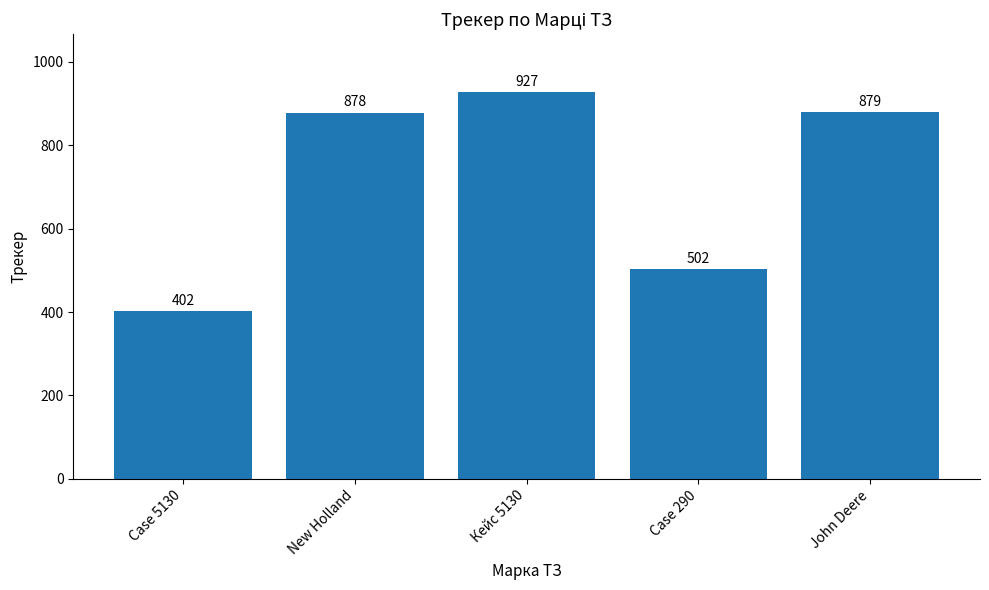

How many bars are there in total?

5